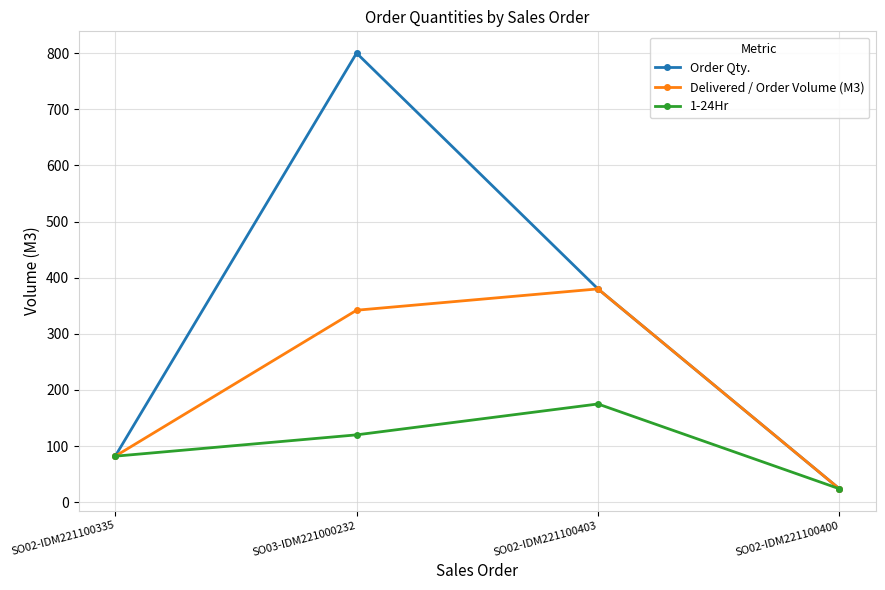

Where is Order Qty. nearest to the value 412?

SO02-IDM221100403